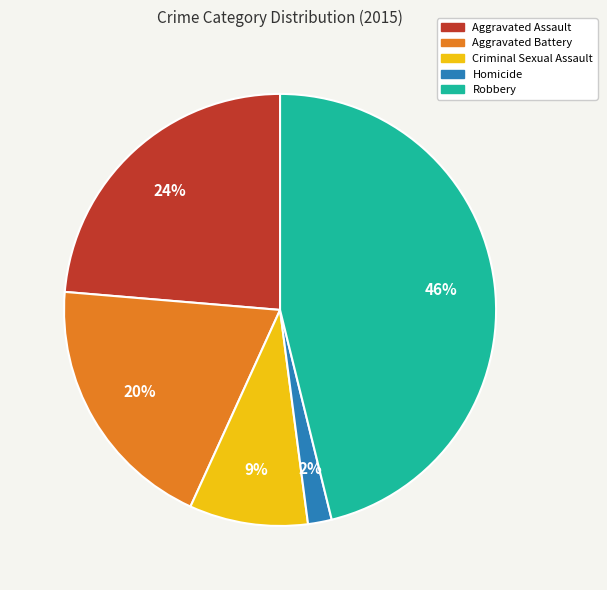

Which slice is the smallest?

Homicide